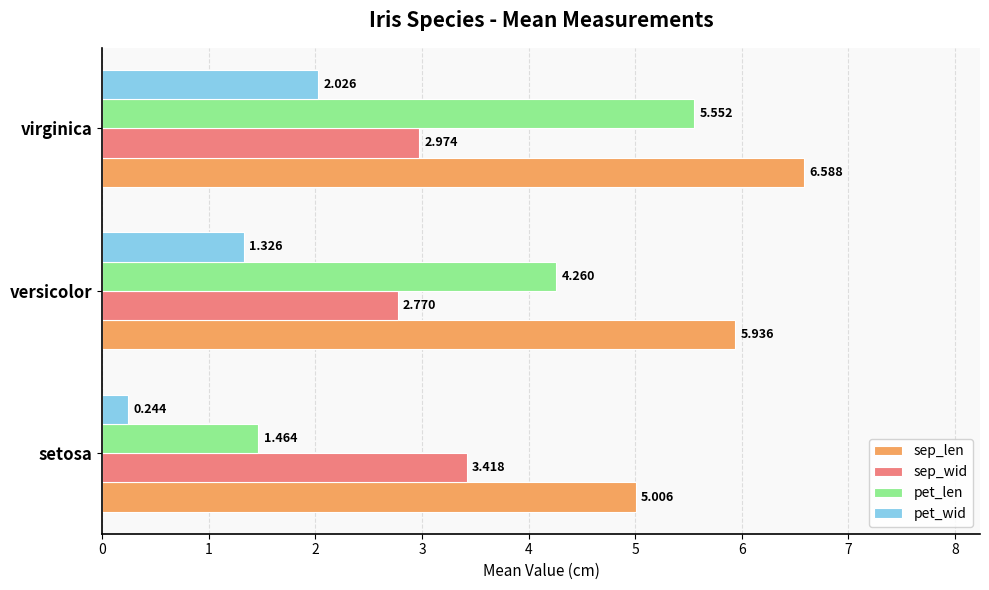

At which category does the chart reach its peak across all series?

virginica